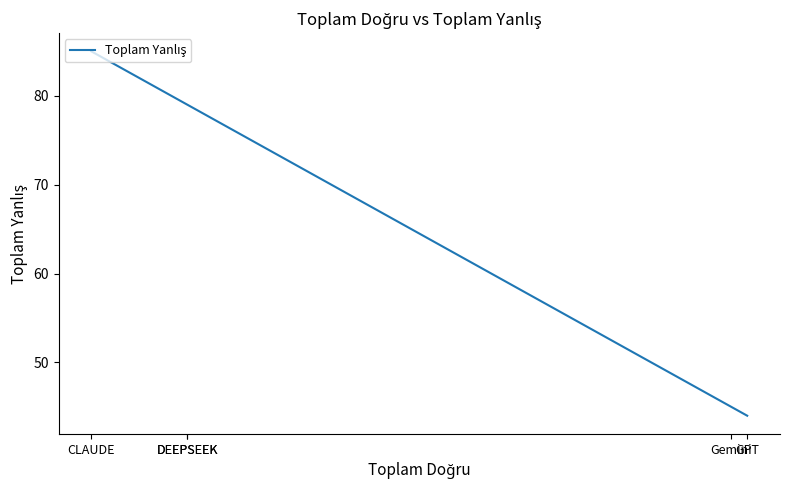

What is the change in value from GPT to Gemini?

+1